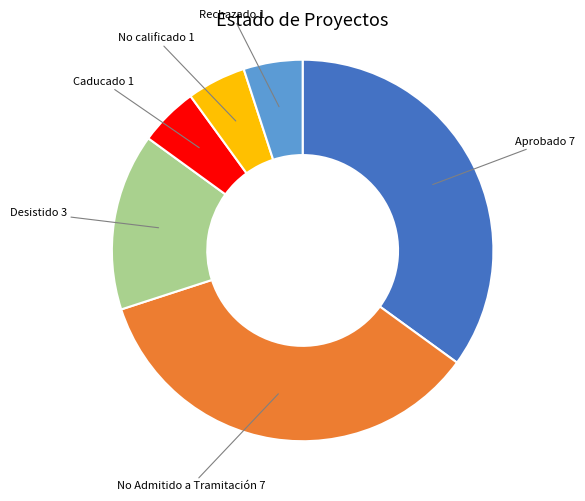

Is there a majority slice in this chart?

No